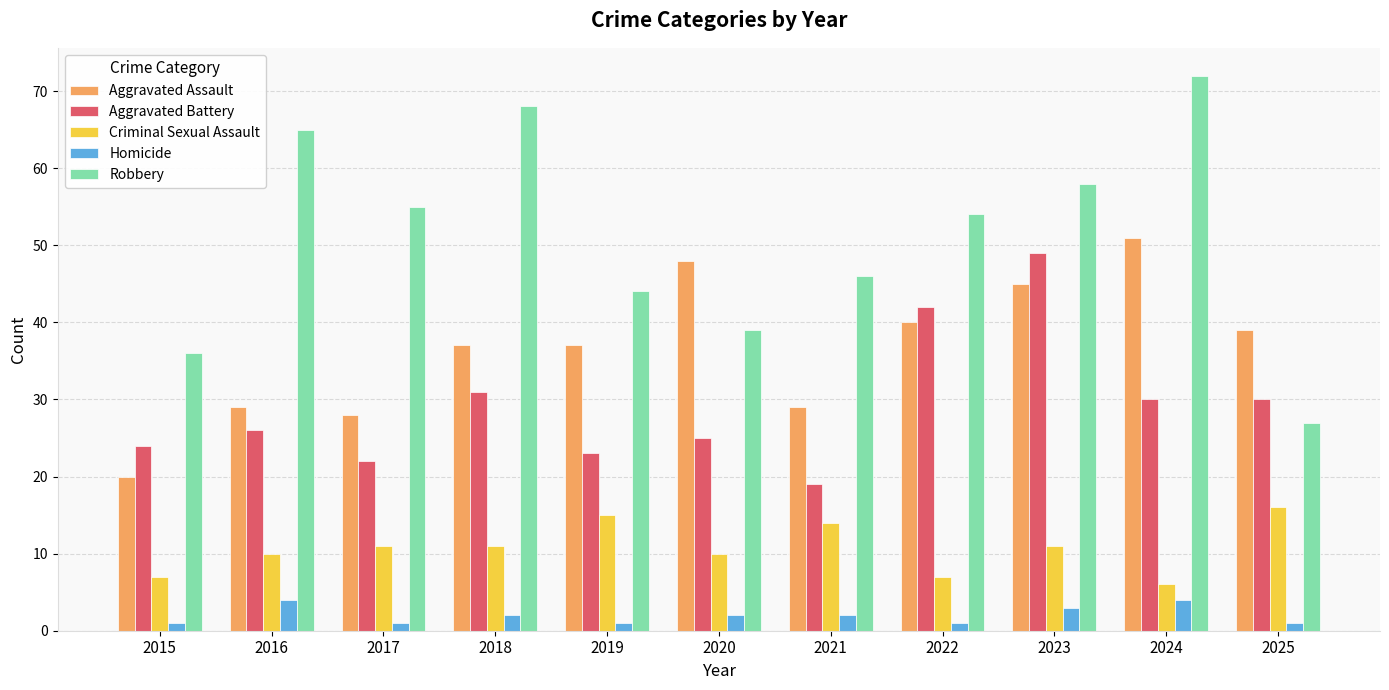

Which series has the widest spread of values?

Robbery